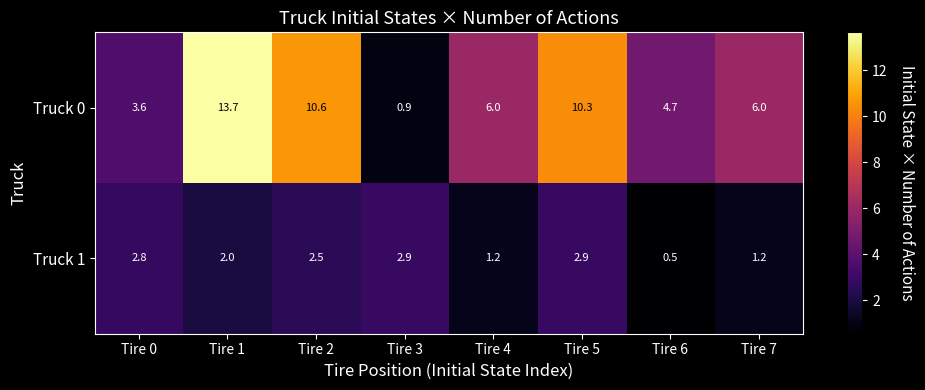

True or false: Truck 0 has a value of 6.2 at Tire 1.

False